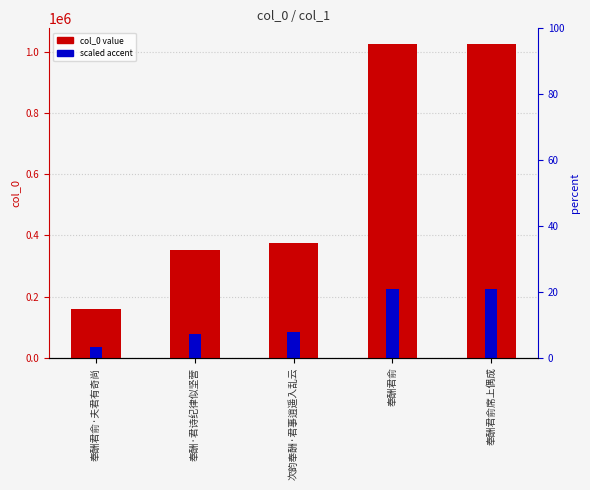

How many distinct data groups are displayed?

2